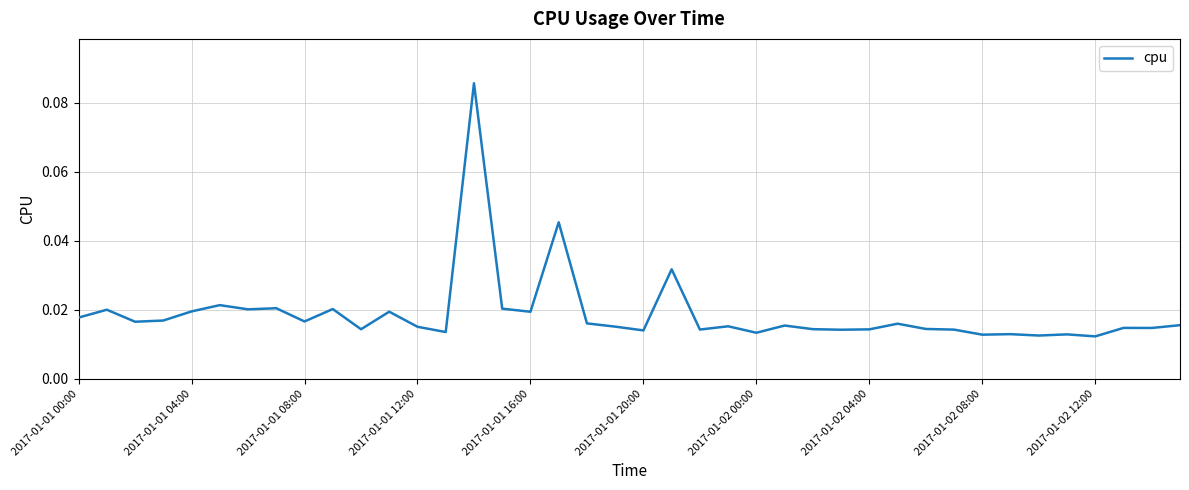

What is the sum of all values?

0.8